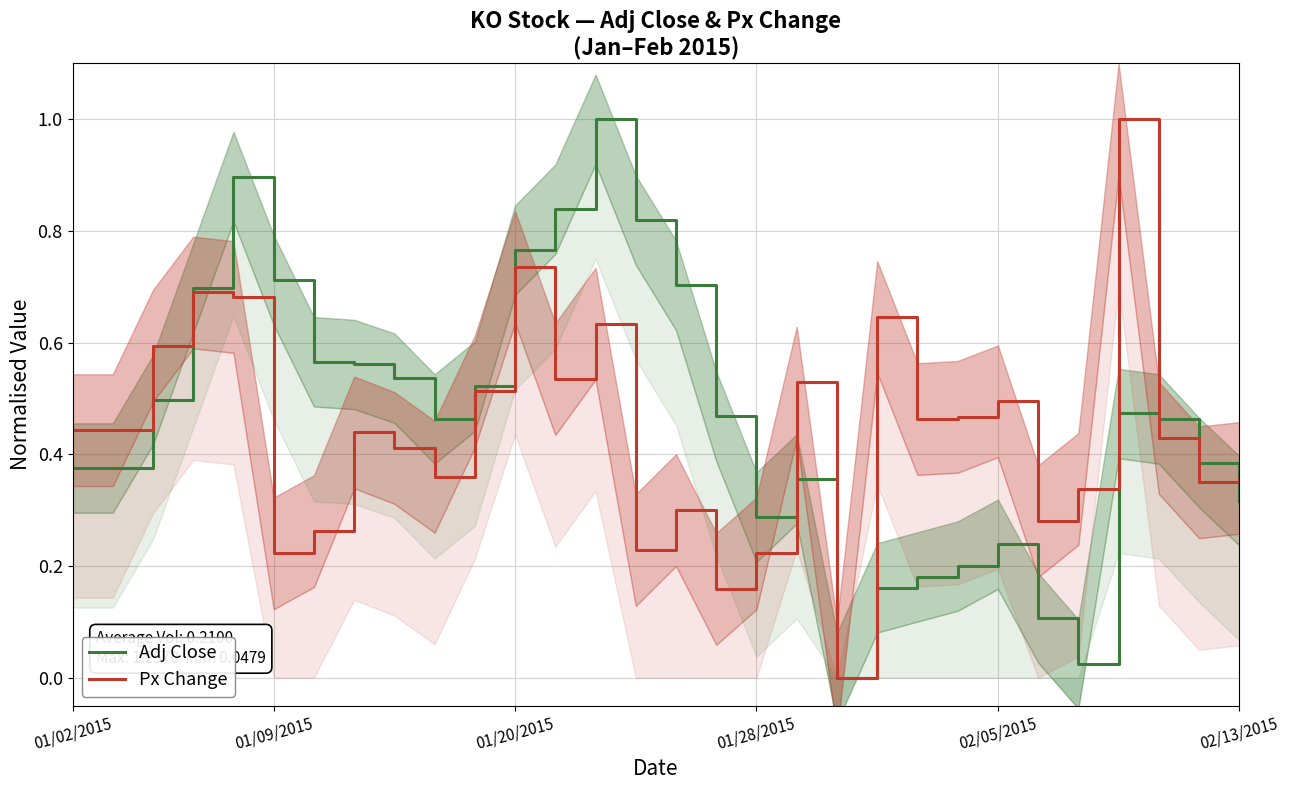

How many Px Change values are between 0 and 1?

30